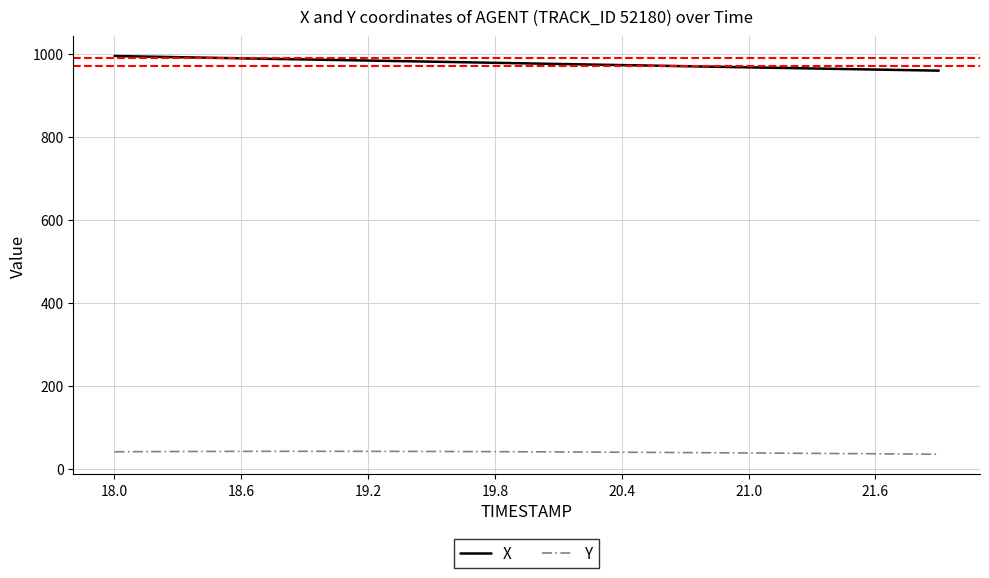

What are all the series names shown in the legend?

X, Y